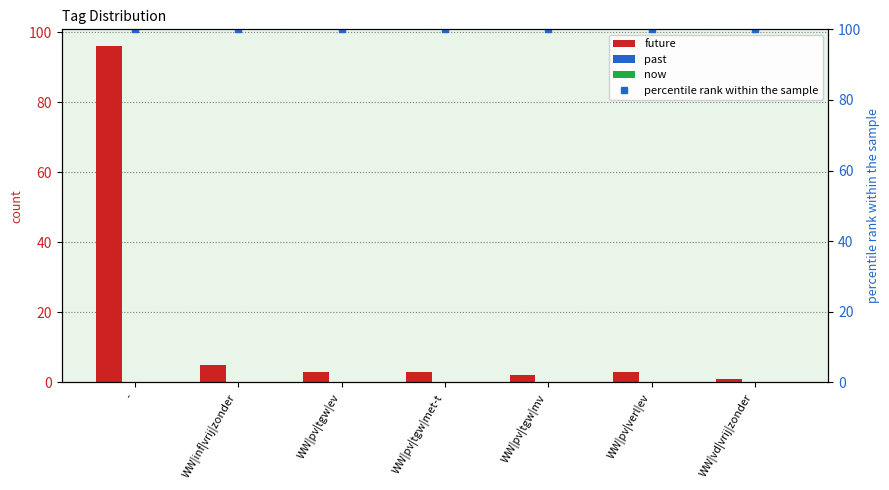

At which category is the sum across all series the highest?

-